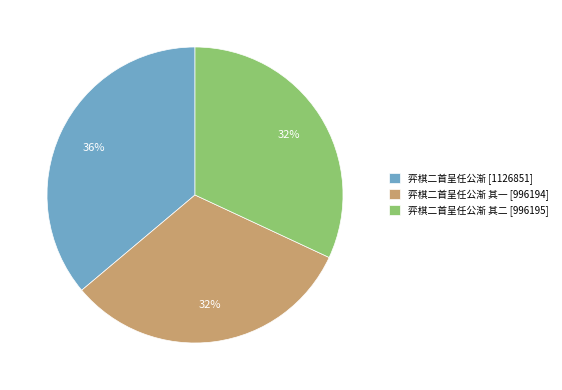

To the nearest percent, what is the combined percentage of 弈棋二首呈任公渐 其一 [996194] and 弈棋二首呈任公渐 [1126851]?

68%